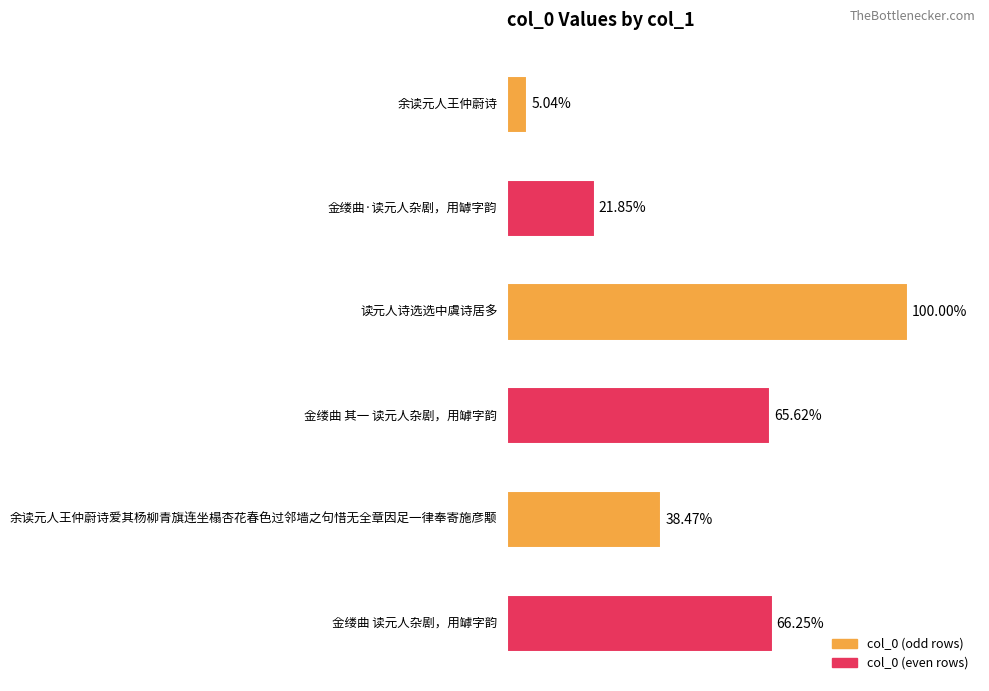

Are the bars horizontal?

Yes